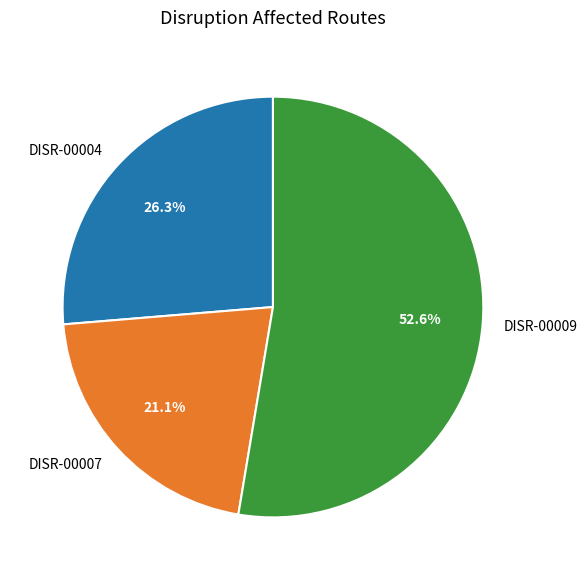

Rank the categories by value from highest to lowest.

DISR-00009, DISR-00004, DISR-00007